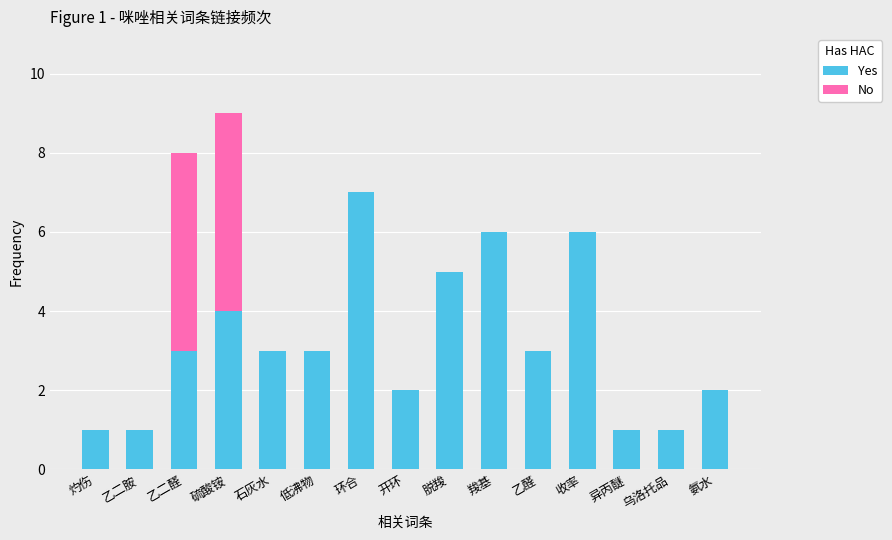

At which label does Yes reach its peak?

环合